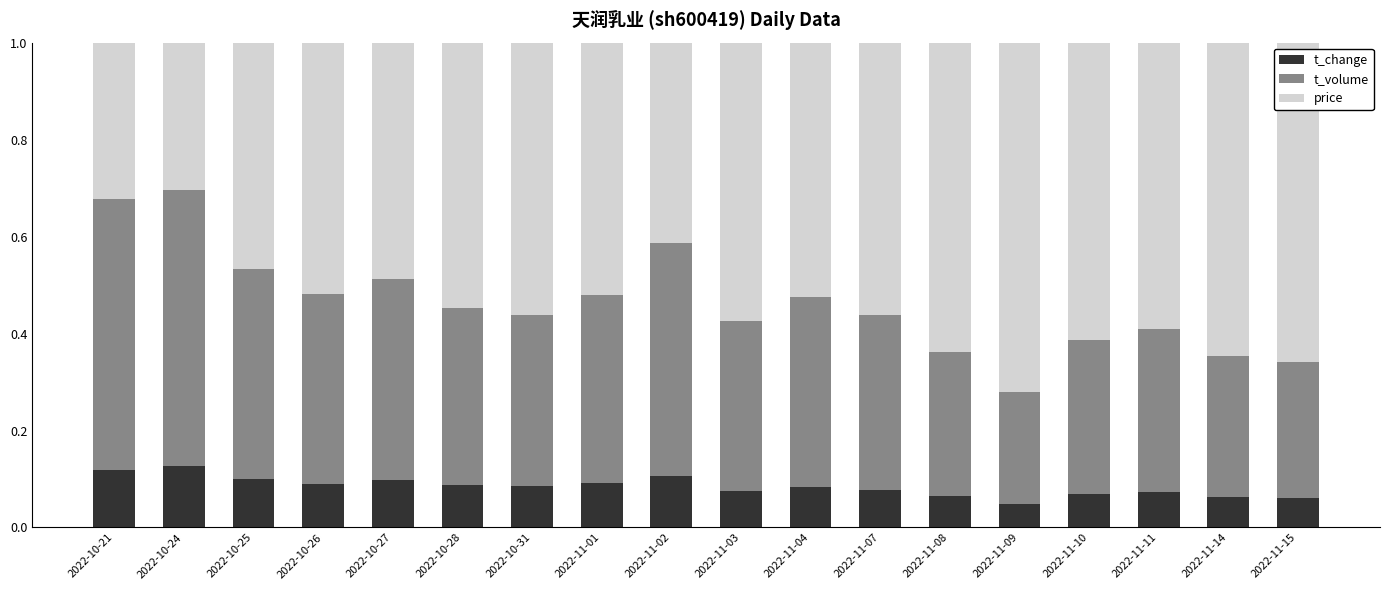

The value of t_change at 2022-10-26 is 0.0. True or false?

False